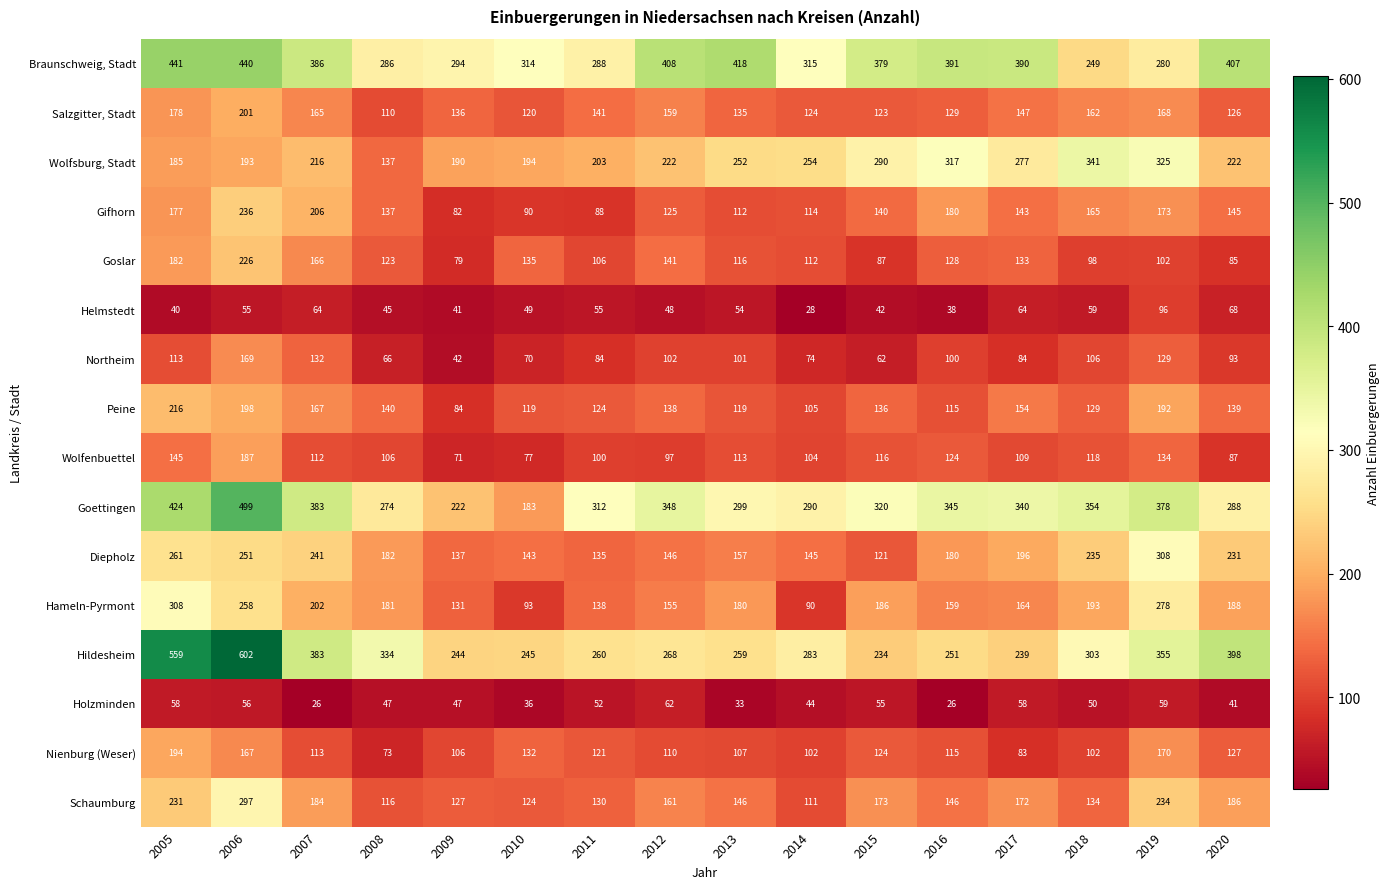

What is the difference between the Braunschweig, Stadt values at 2013 and 2011?

130